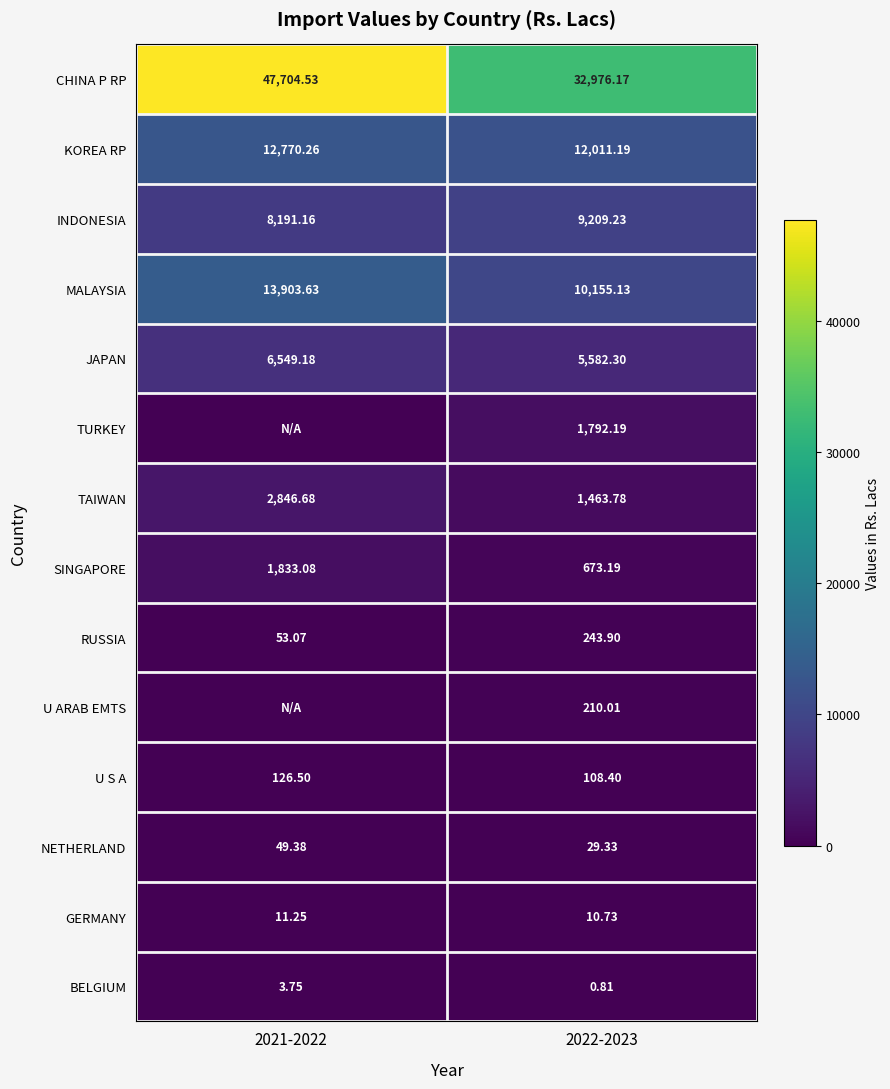

Is the value of INDONESIA at 2022-2023 greater than the value of CHINA P RP at 2022-2023?

No